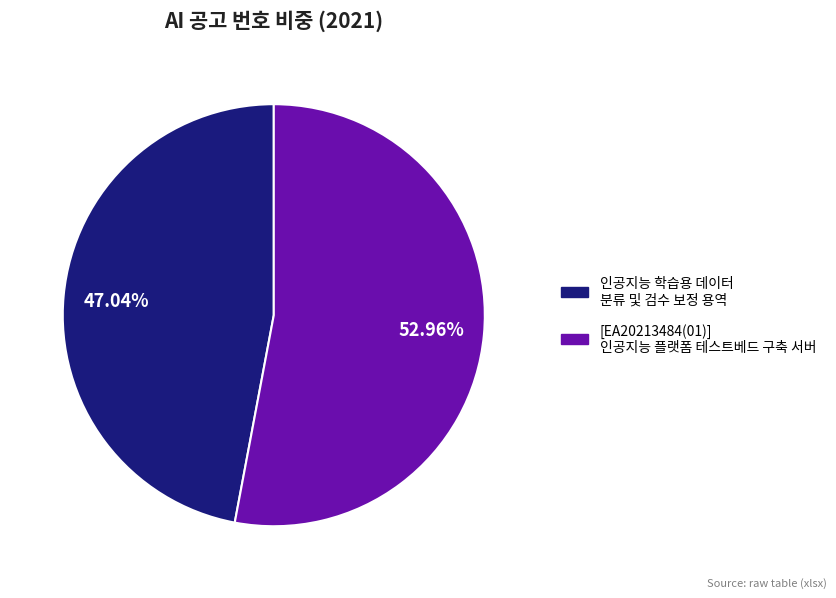

To the nearest percent, what is the average slice percentage?

50%